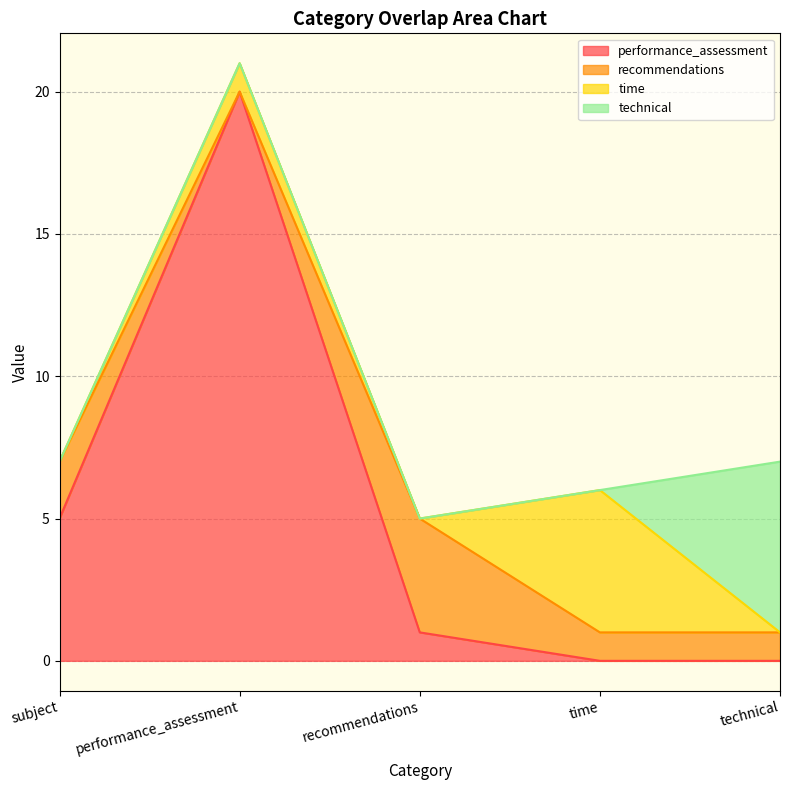

What is the highest value of the technical series?

6